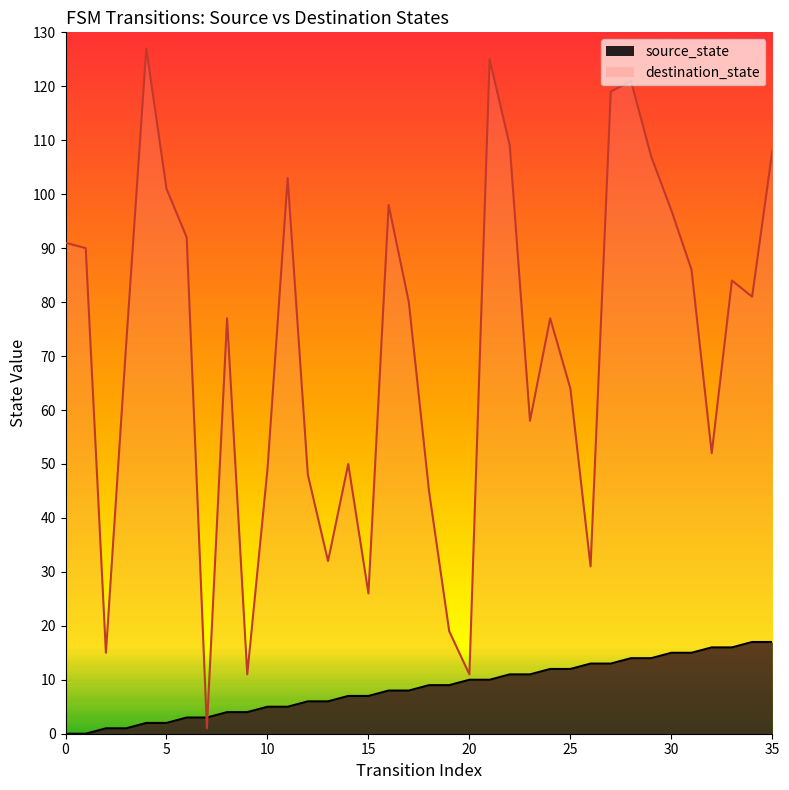

Count the number of data series in this chart.

2